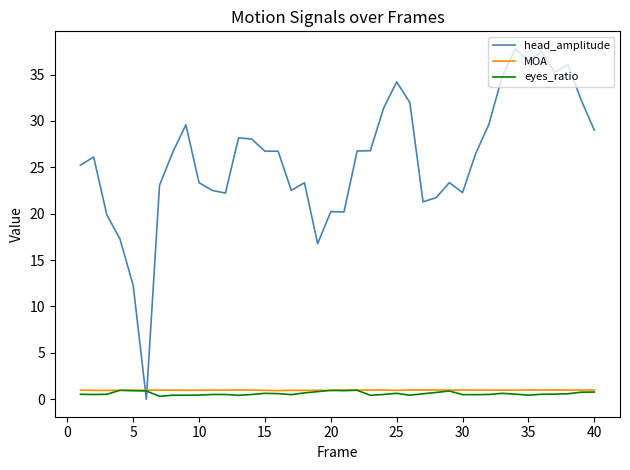

Which series has the largest total across all categories?

head_amplitude